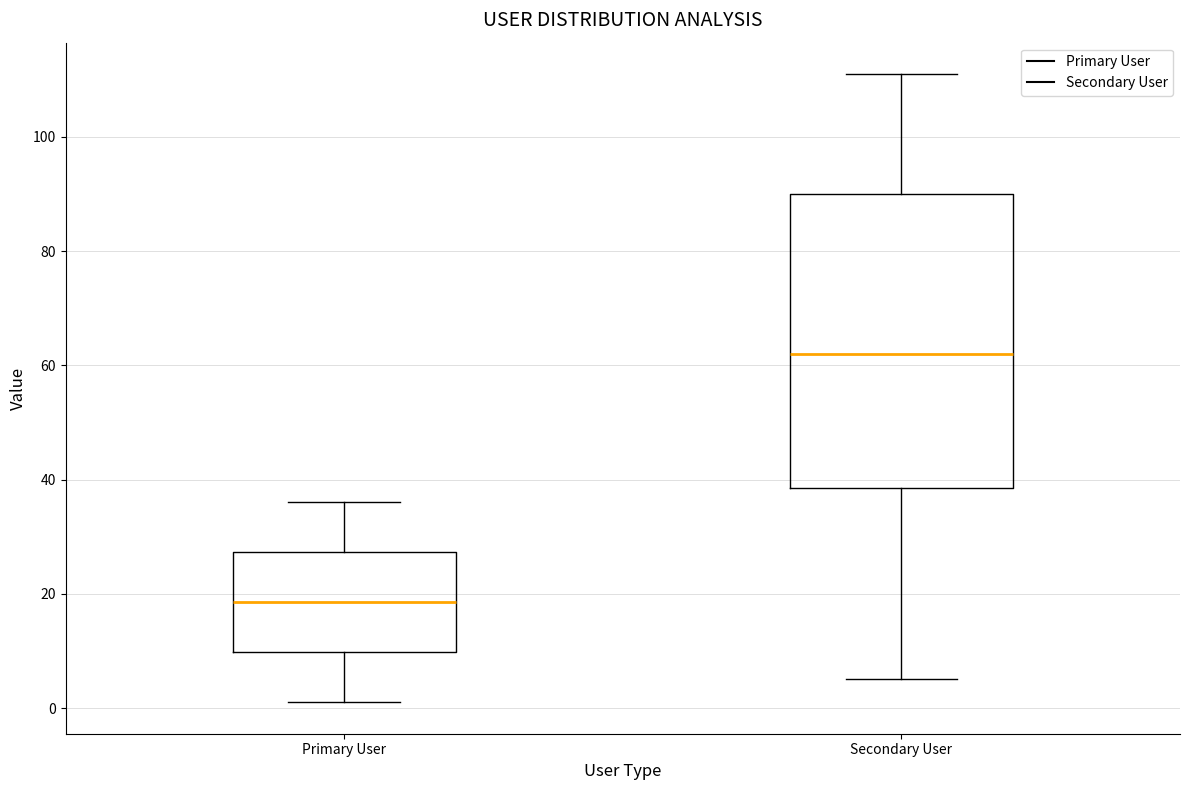

Comparing the boxes themselves (not the whiskers), which one is the tallest?

Secondary User